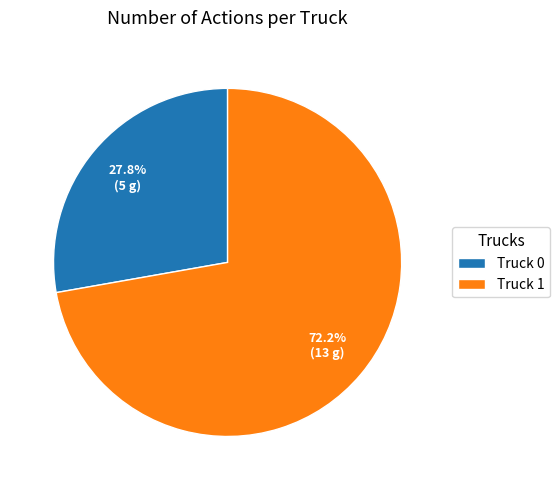

To the nearest percent, what is the combined percentage of Truck 0 and Truck 1?

100%